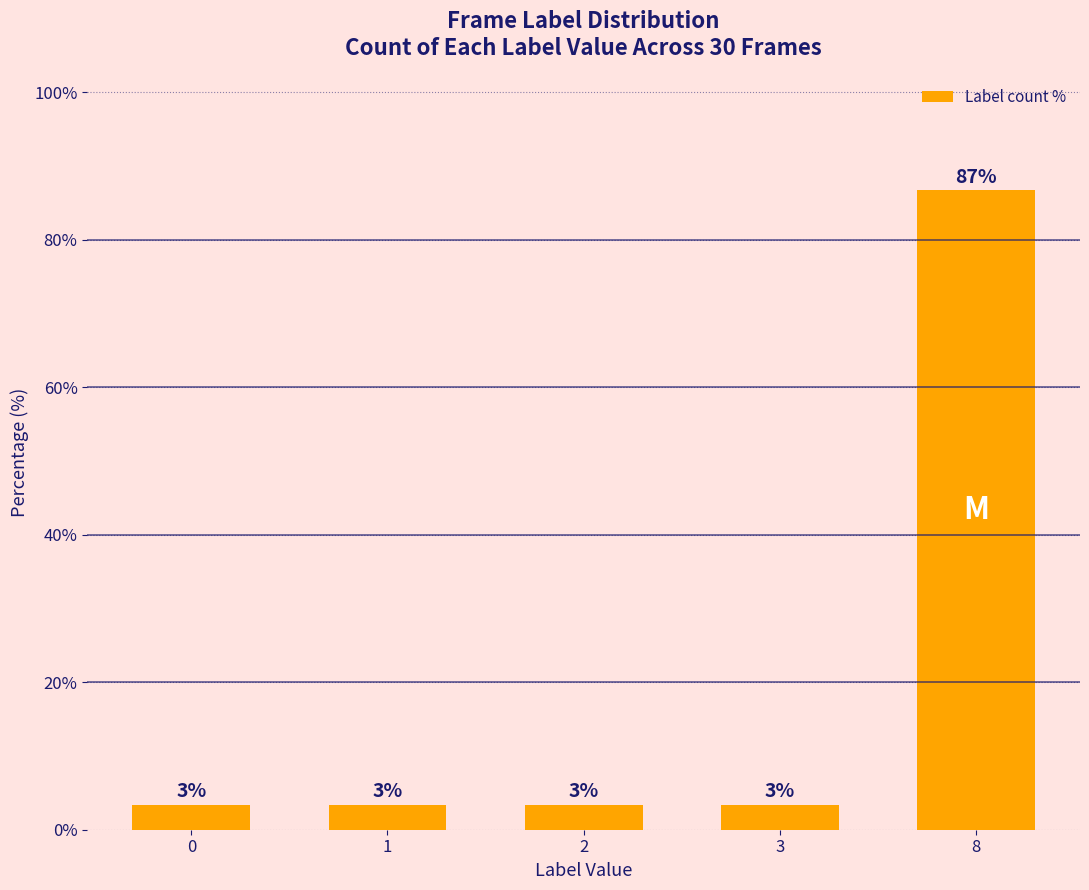

Are the bars horizontal?

No